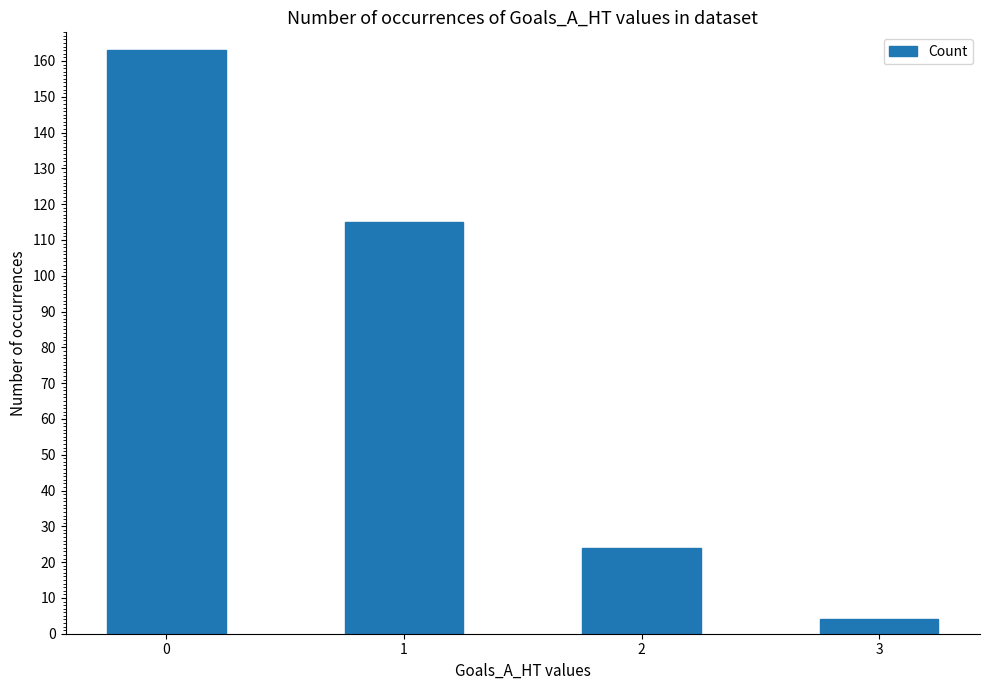

Is it true that the value at 2 is 7?

False